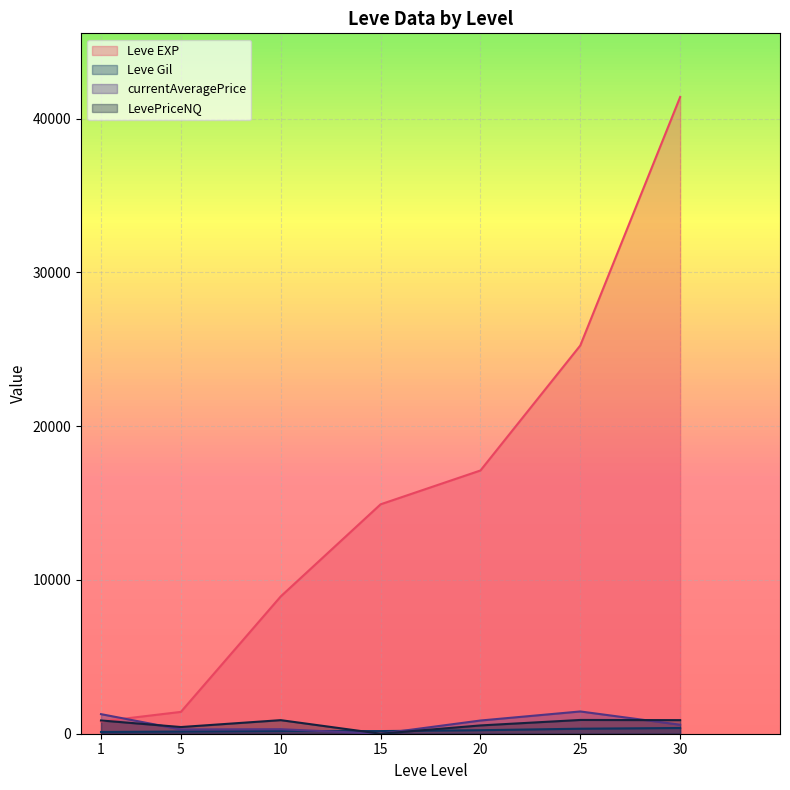

What are all the series names shown in the legend?

Leve EXP, Leve Gil, currentAveragePrice, LevePriceNQ